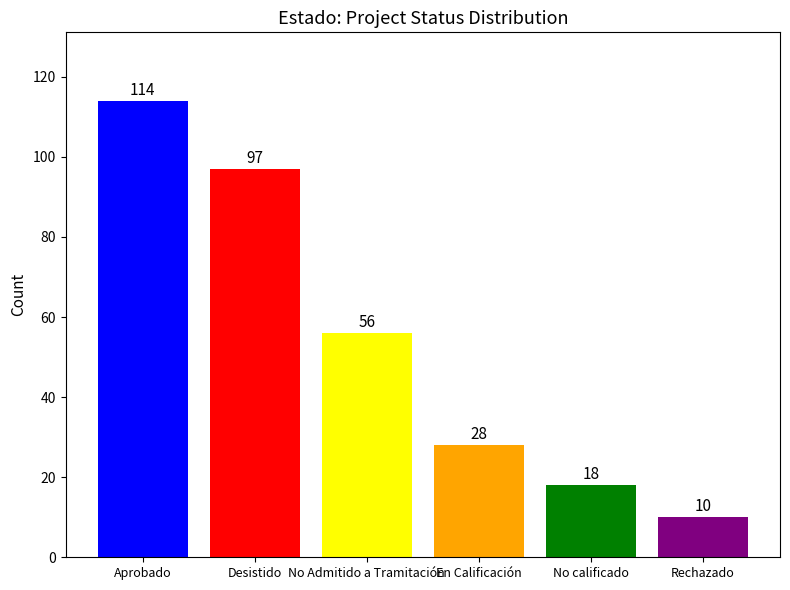

Where is the data nearest to the value 62?

No Admitido a Tramitación